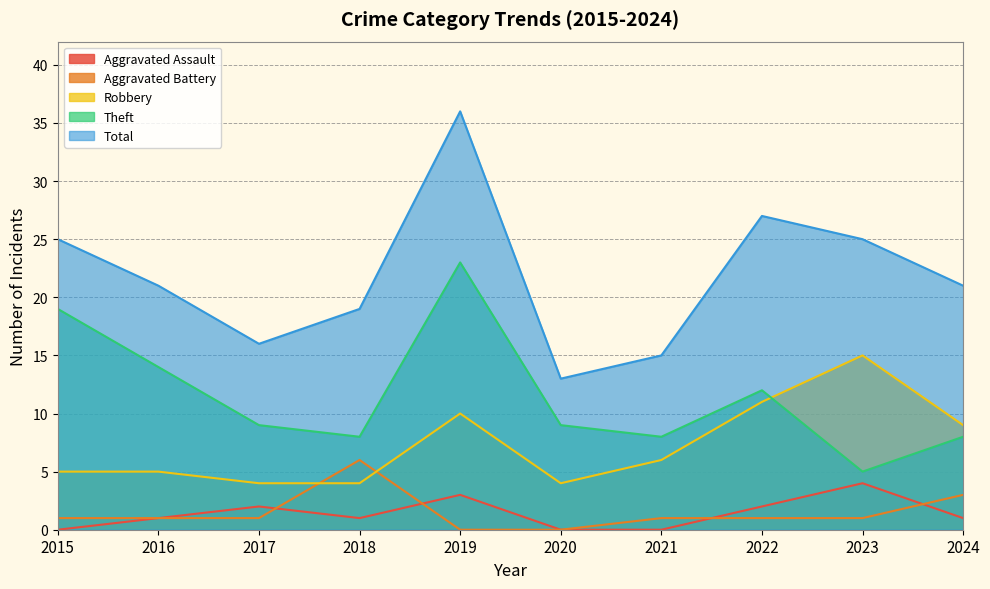

Which label corresponds to the smallest value in the chart?

2015